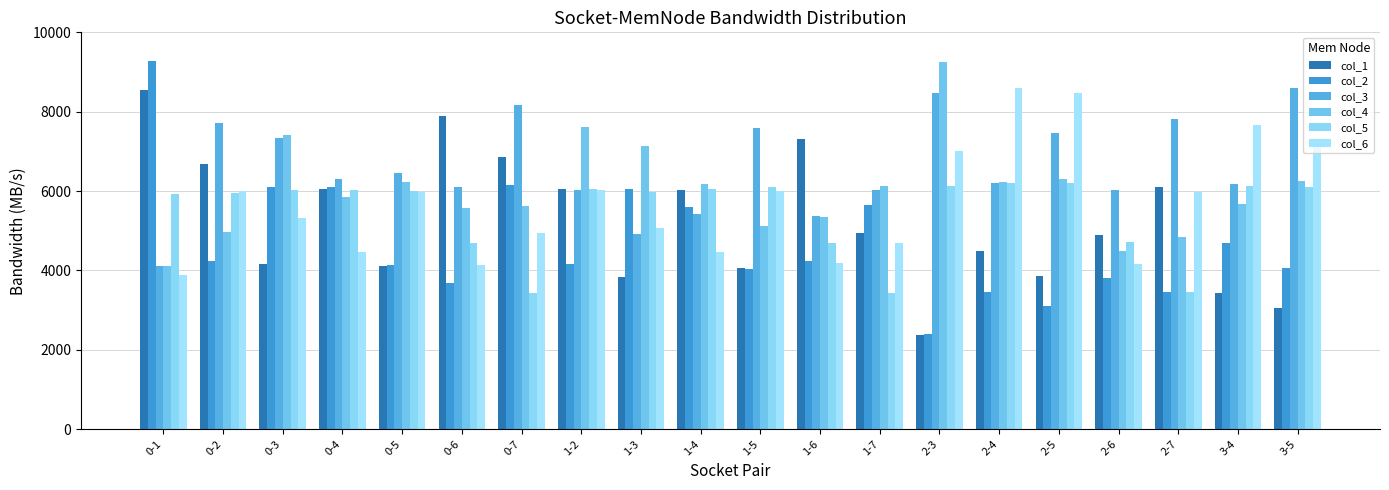

Which series has the widest spread of values?

col_2